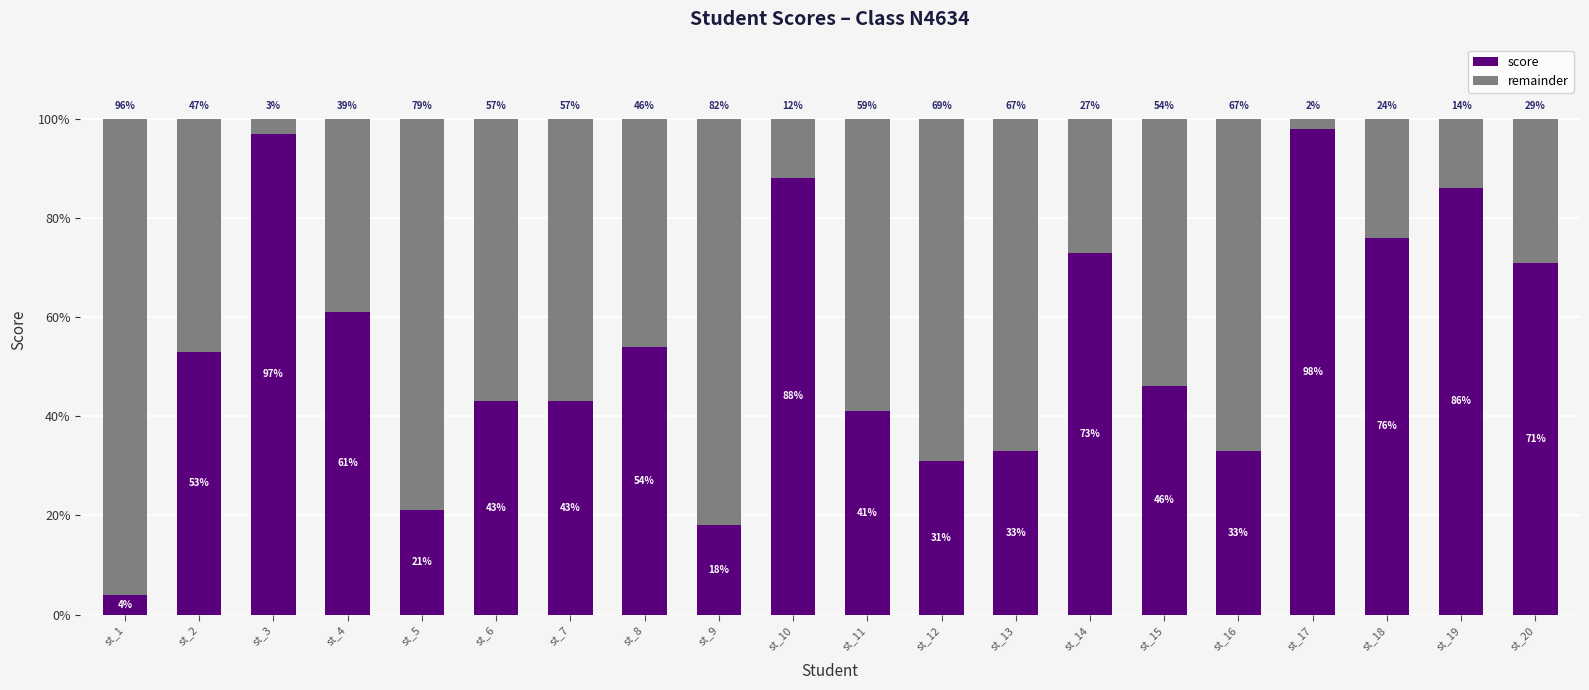

How many distinct data groups are displayed?

2